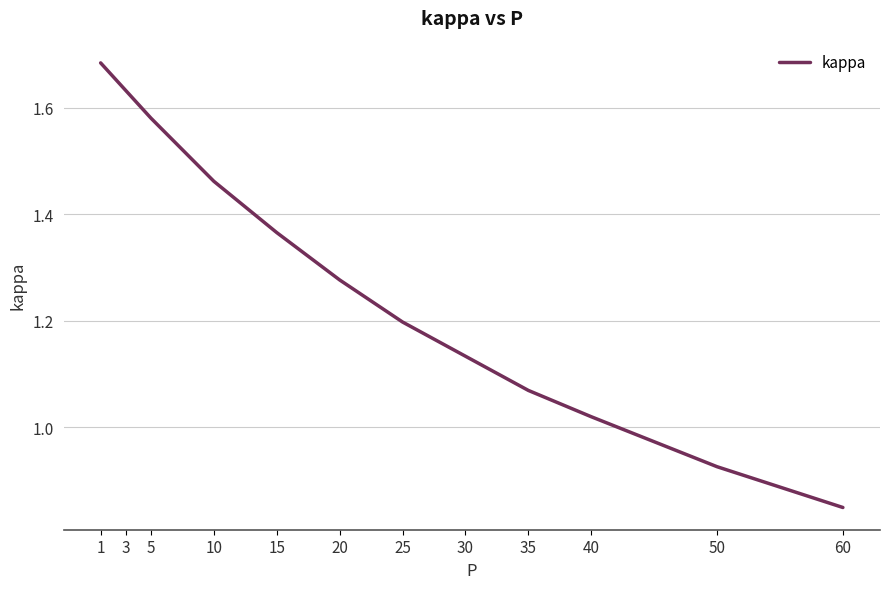

True or false: the data shows 0.3 at 35.

False